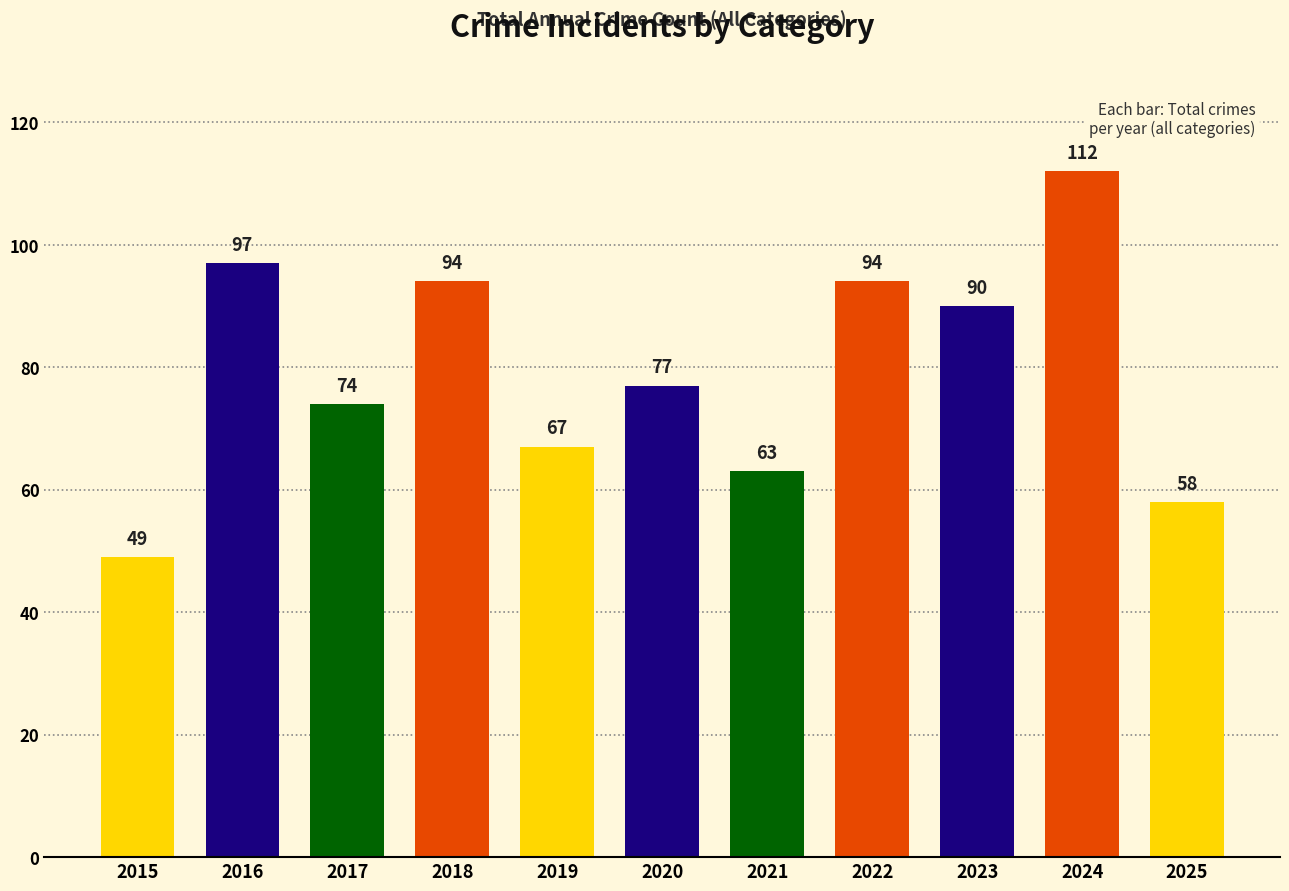

What is the difference between the second highest and minimum values?

48